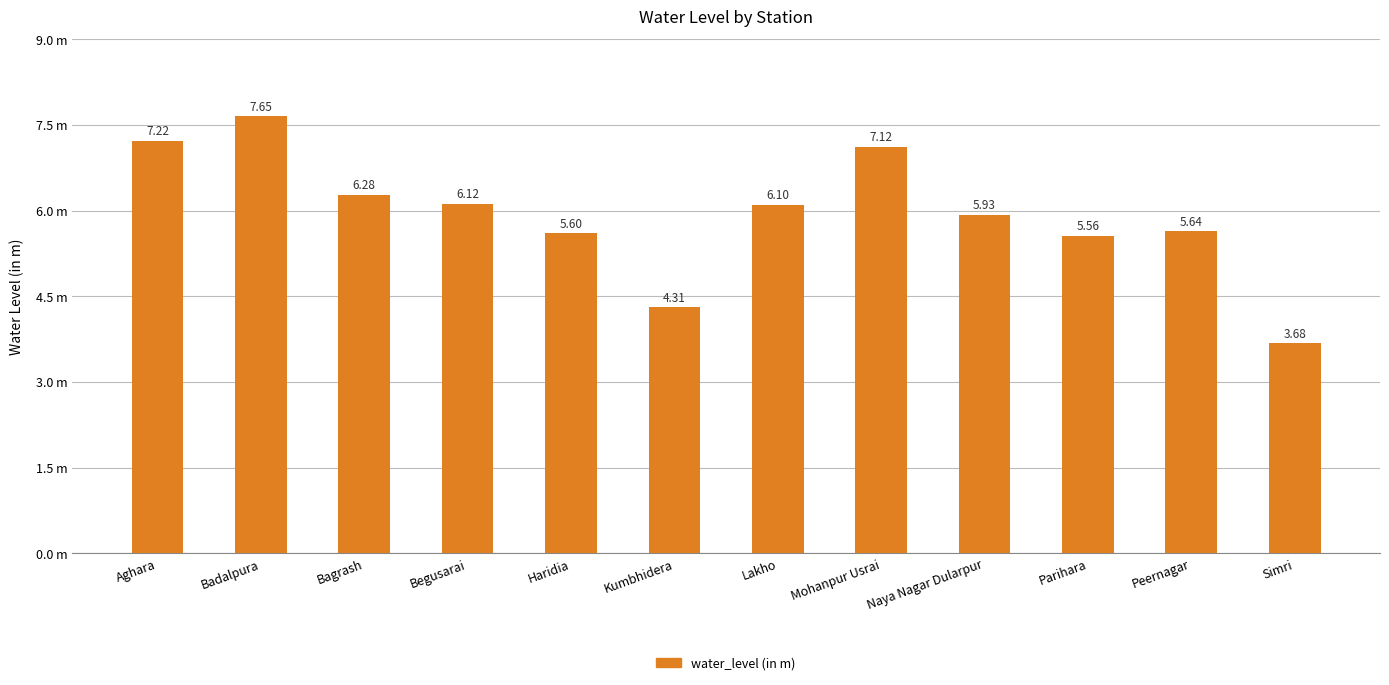

What is the average value?

5.9